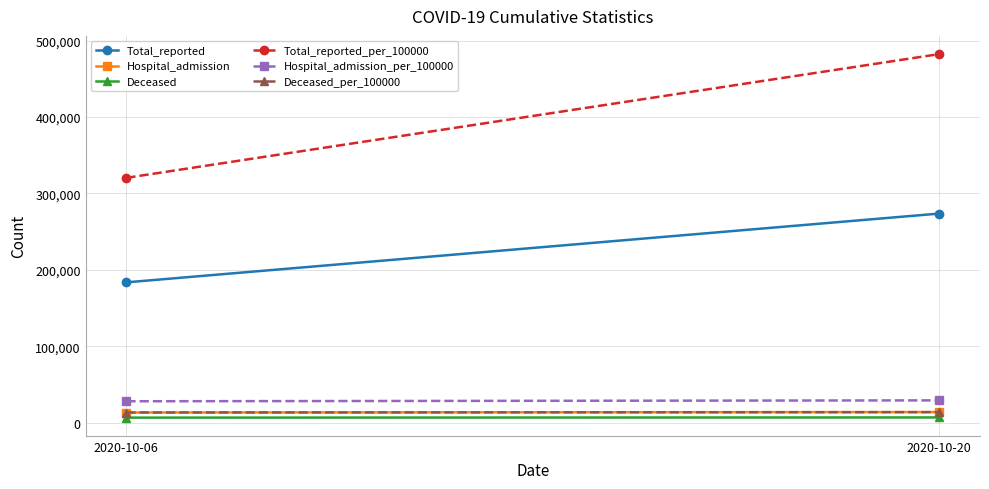

True or false: Deceased has a value of 10563.6 at 2020-10-06.

False